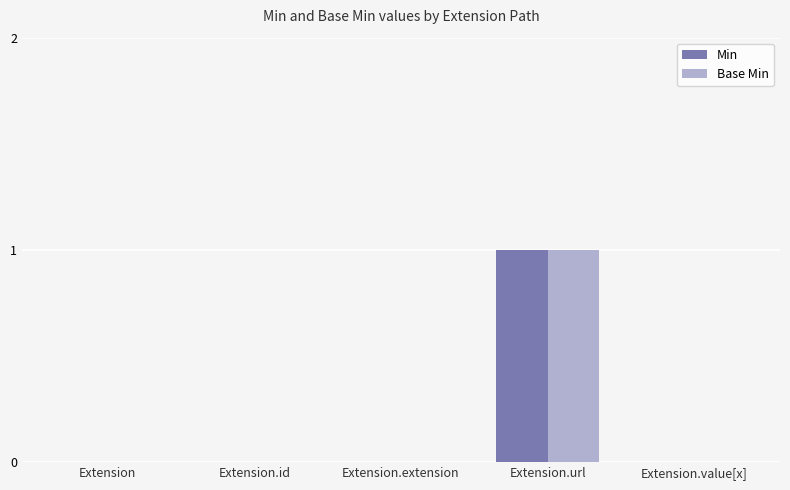

How many categories are shown in the chart?

5